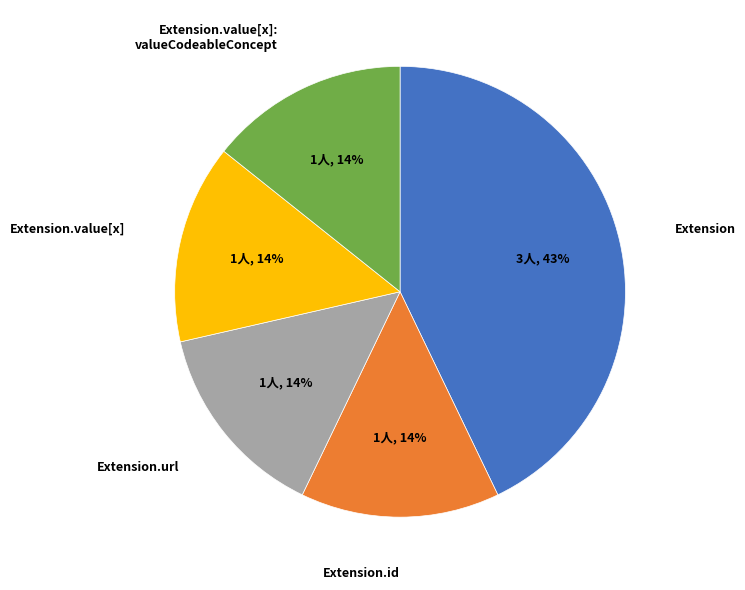

How many segments does this pie chart have?

5